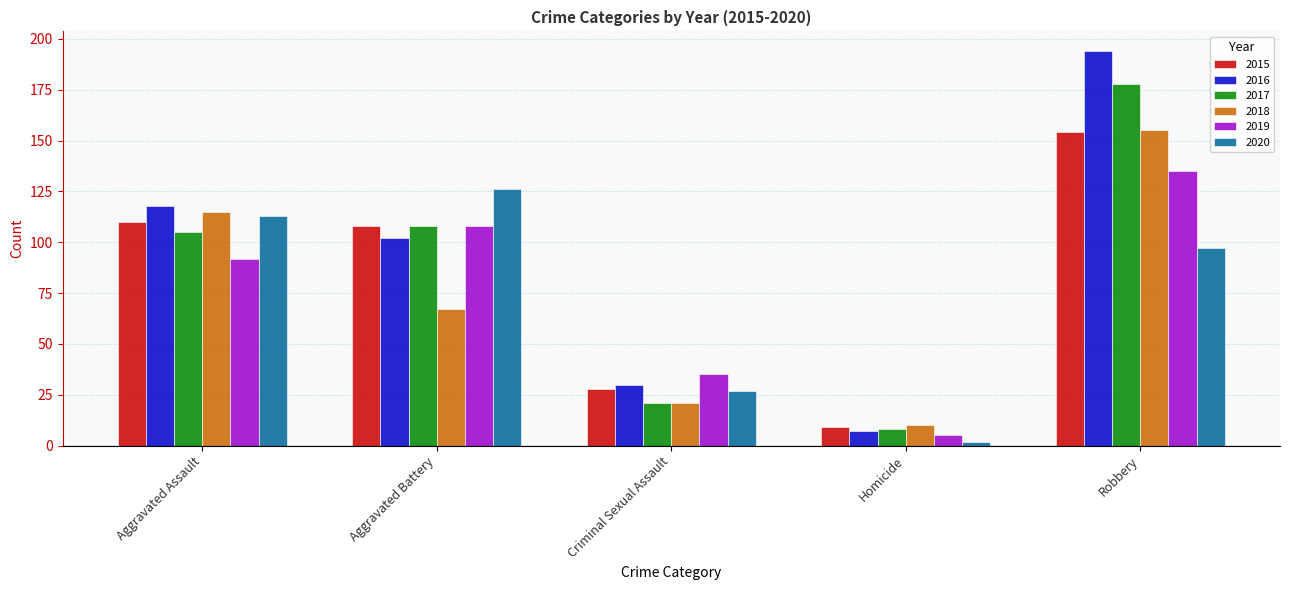

What is the spread (max minus min) of values at Aggravated Assault?

26